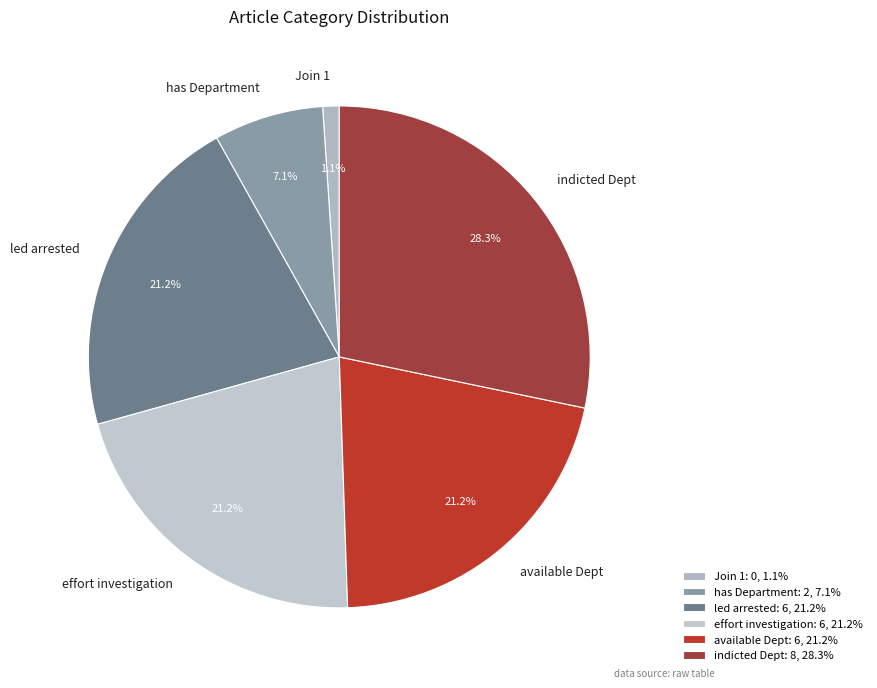

Approximately how many times larger is the value at indicted Dept compared to effort investigation?

1.3